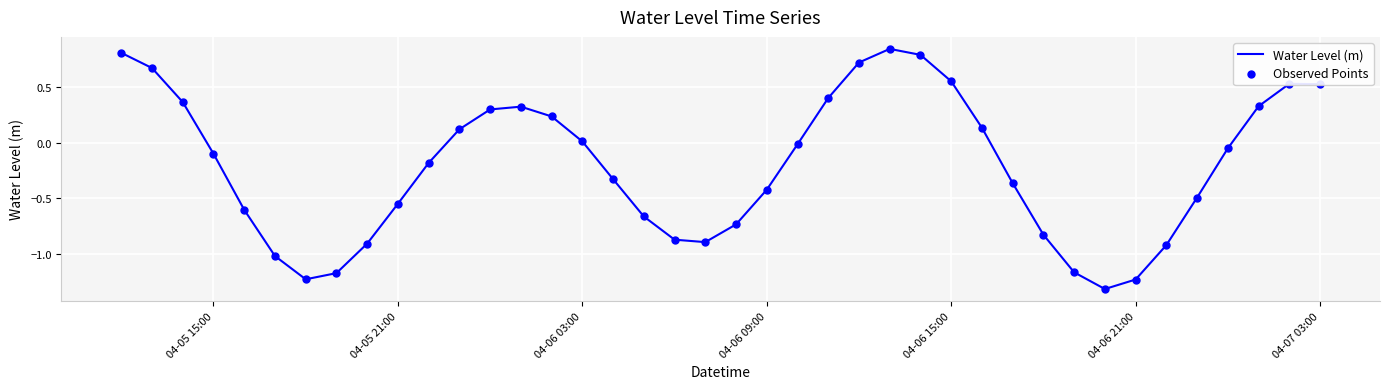

What is the minimum value shown in the chart?

-1.3